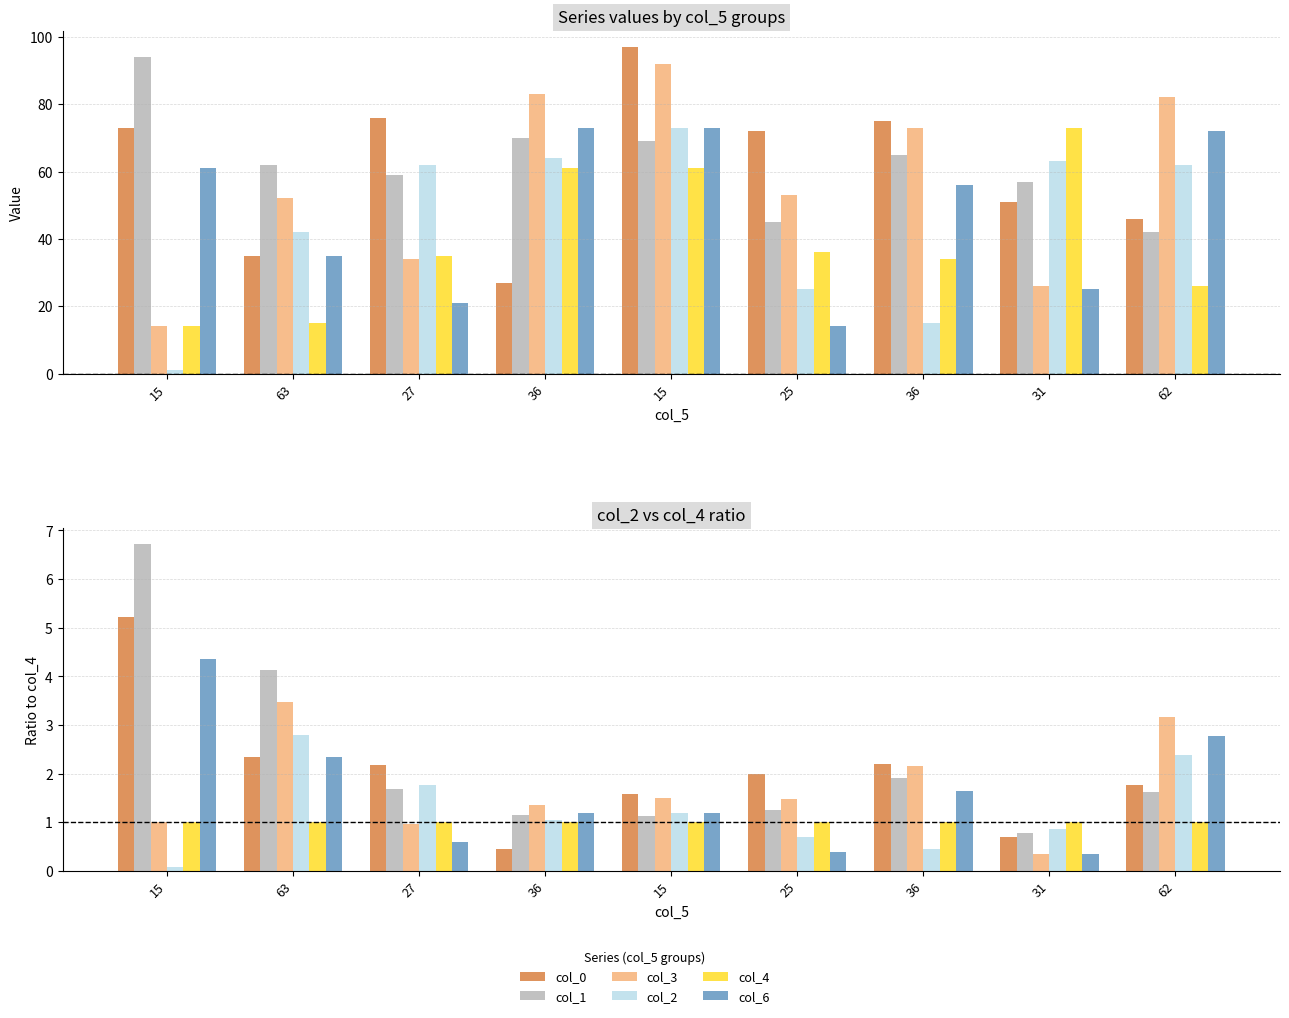

Read the col_3 value at 36.

1.4